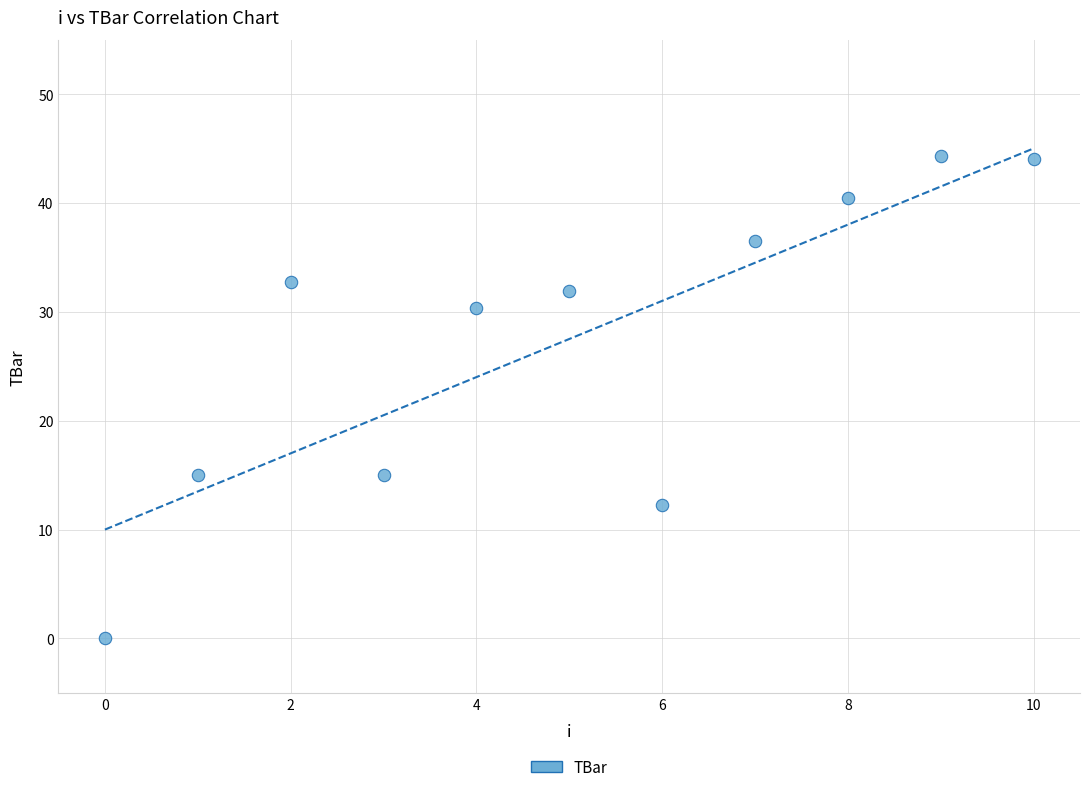

What is the average Y value?

27.5